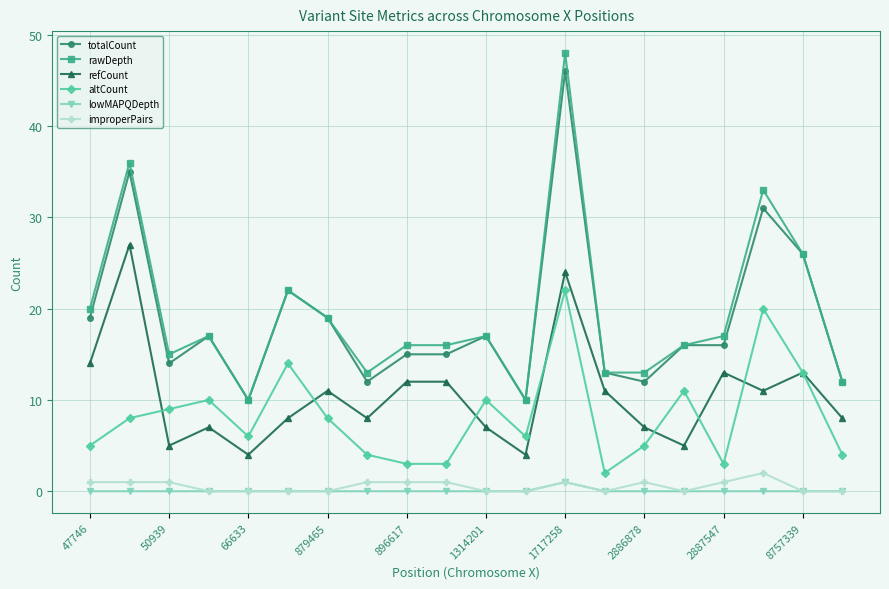

How many lines are shown in the chart?

6